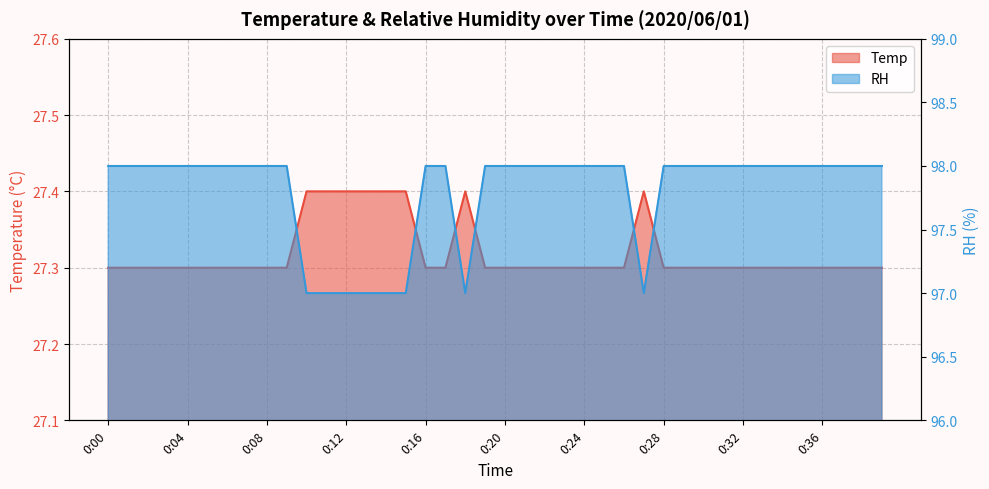

How many lines are shown in the chart?

2